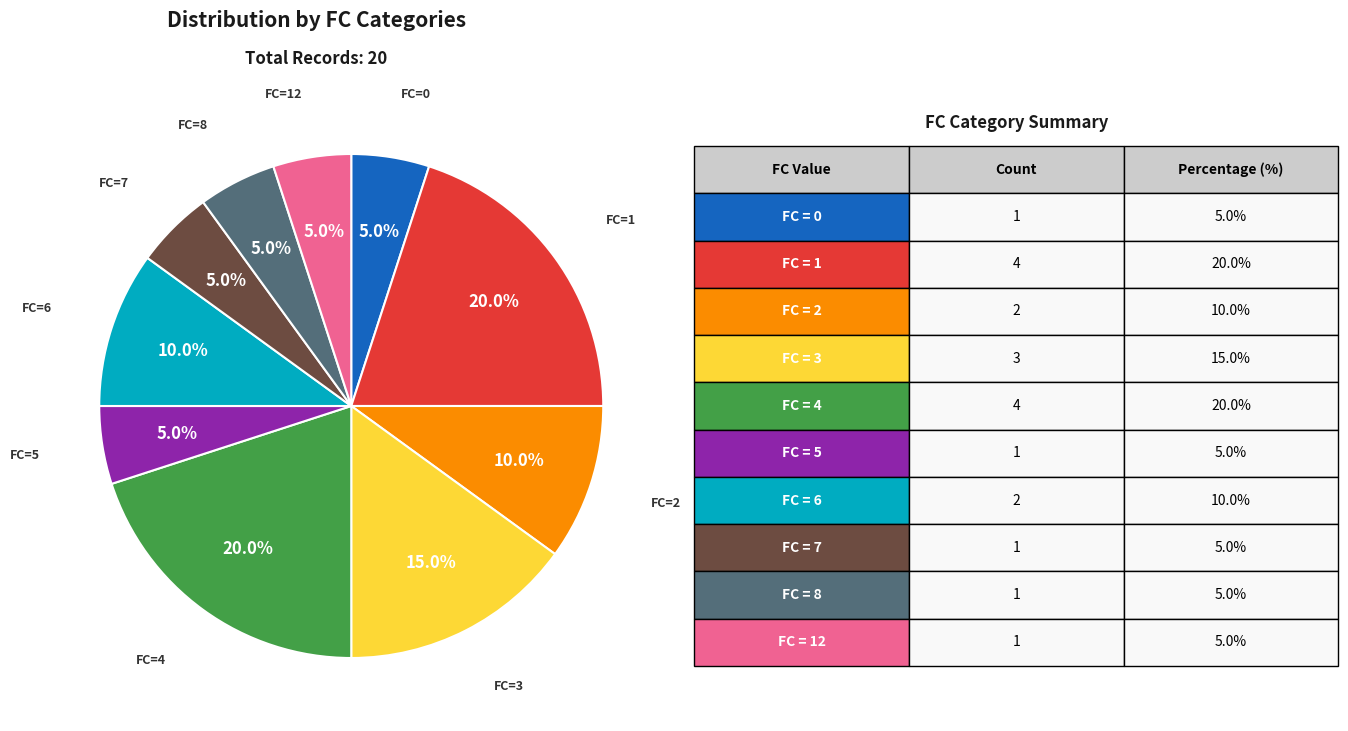

Is there any slice that represents more than half of the pie?

No